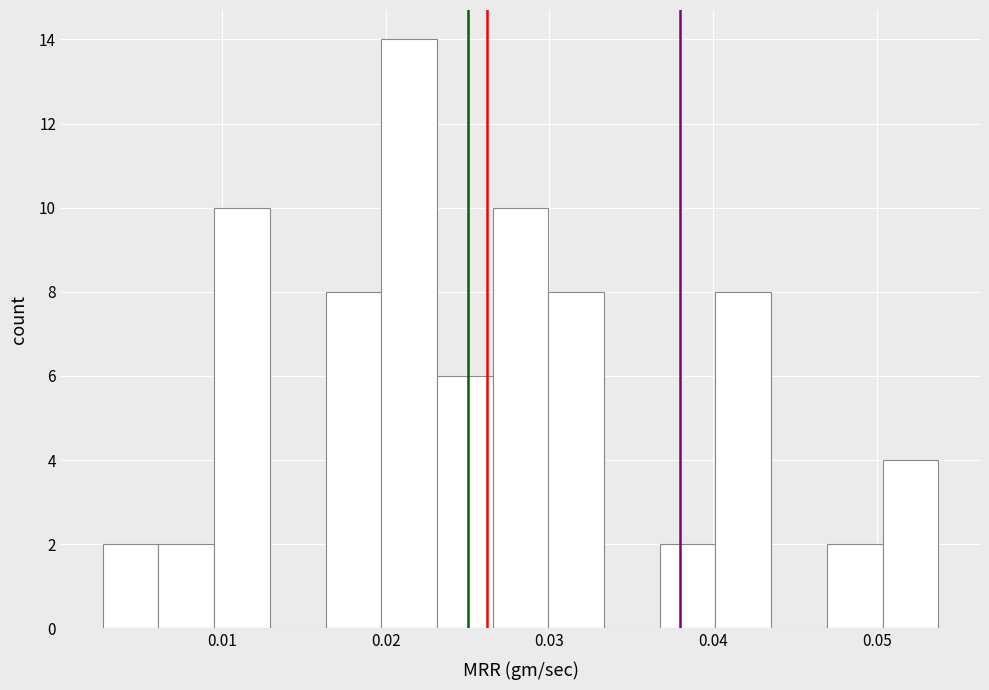

Around what value on the x-axis is the tallest bar? Give the approximate position of its centre, as read against the axis.

0.021